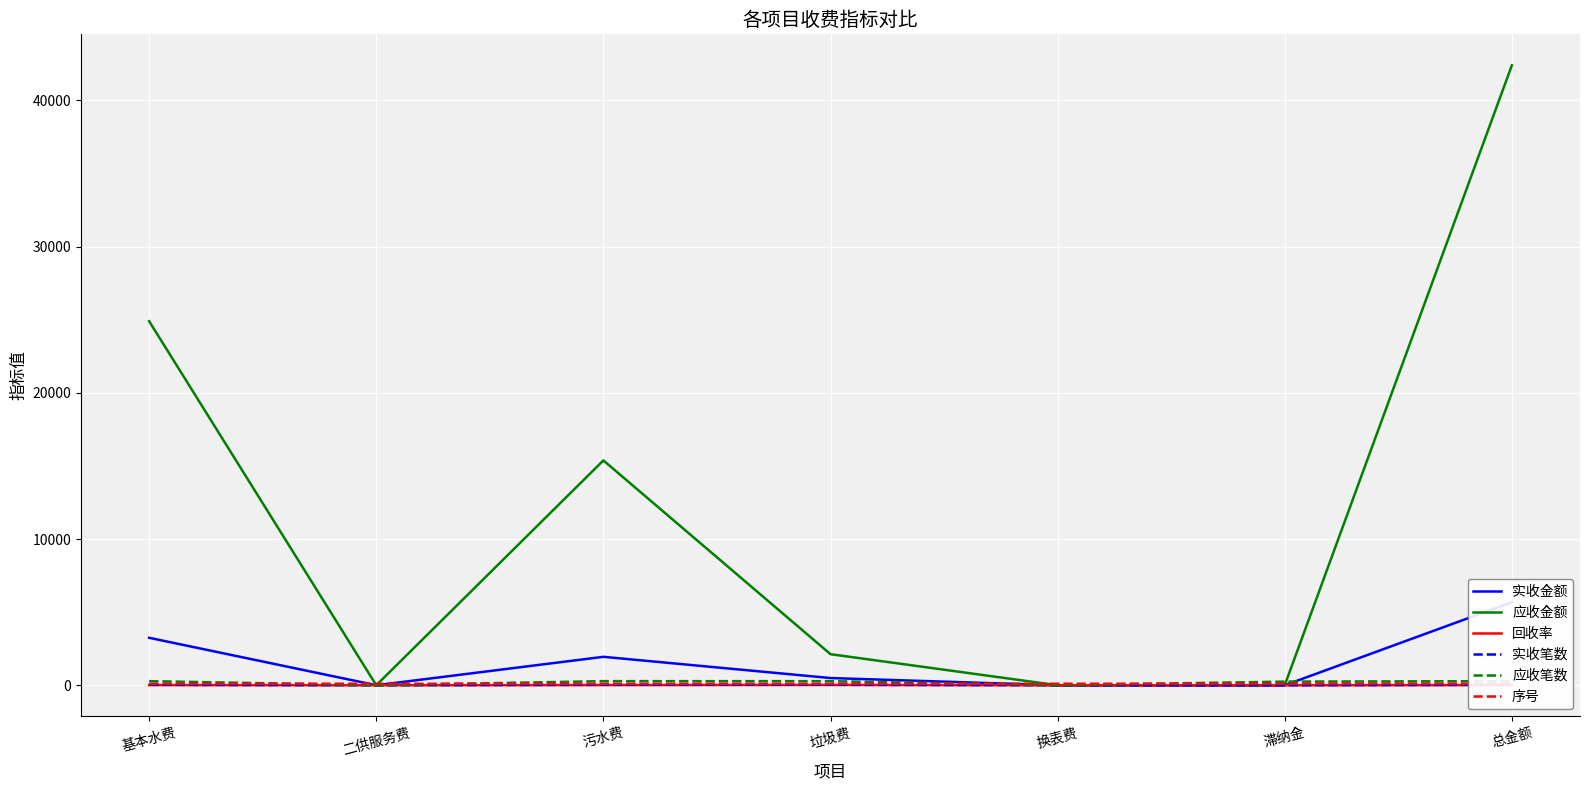

Reading left to right, list all the values displayed in this chart.

实收金额: 基本水费=3245.2	二供服务费=0.0	污水费=1945.0	垃圾费=492.7	换表费=0.0	滞纳金=0.0	总金额=5682.9
应收金额: 基本水费=24898.1	二供服务费=0.0	污水费=15378.8	垃圾费=2124.4	换表费=0.0	滞纳金=3.5	总金额=42404.8
回收率: 基本水费=13.0	二供服务费=0.0	污水费=12.7	垃圾费=23.2	换表费=0.0	滞纳金=0.0	总金额=13.4
实收笔数: 基本水费=33.0	二供服务费=0.0	污水费=33.0	垃圾费=32.0	换表费=0.0	滞纳金=0.0	总金额=33.0
应收笔数: 基本水费=281.0	二供服务费=0.0	污水费=281.0	垃圾费=279.0	换表费=0.0	滞纳金=248.0	总金额=281.0
序号: 基本水费=102.0	二供服务费=102.0	污水费=102.0	垃圾费=102.0	换表费=103.0	滞纳金=104.0	总金额=110.0